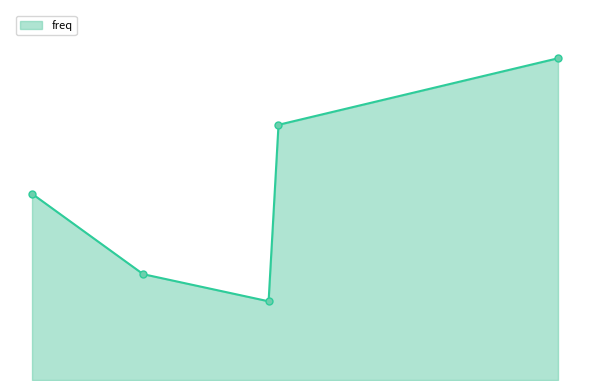

Does the chart display data point markers on the line(s)?

No